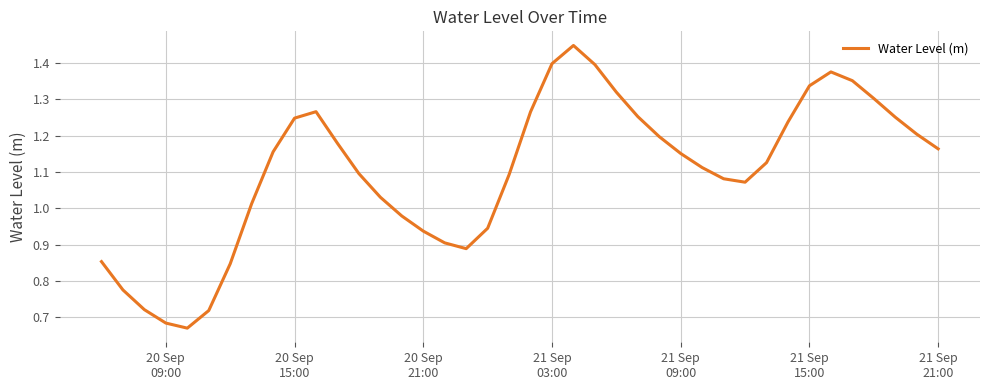

Is this an area chart (filled region under the line)?

No